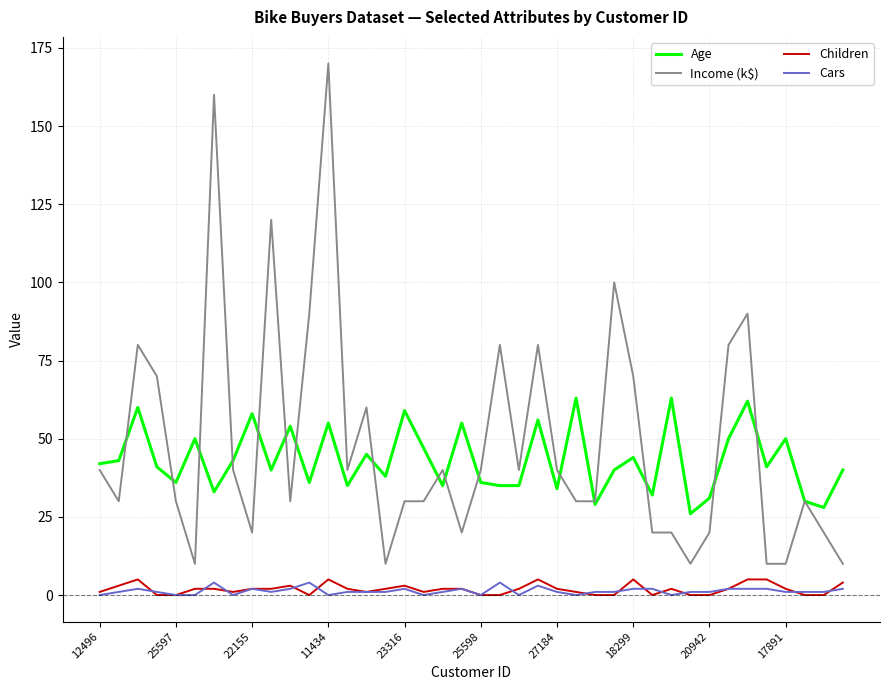

Which series has the largest total across all categories?

Income (k$)